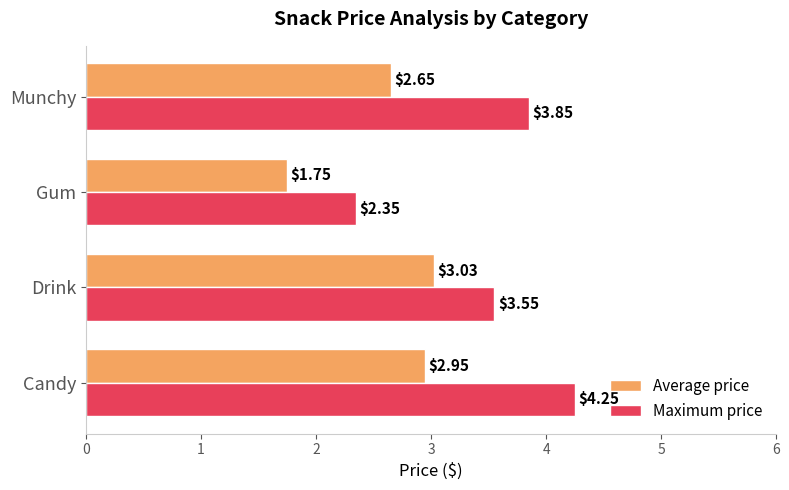

What is the spread (max minus min) of values at Munchy?

1.2